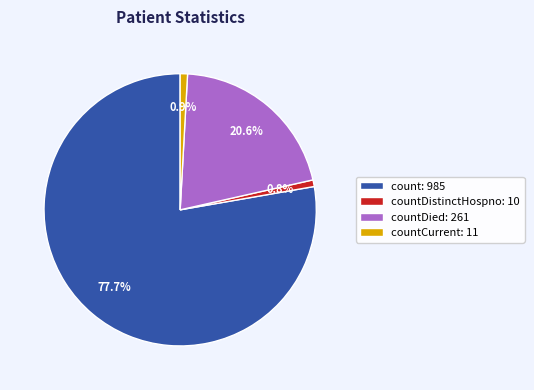

Which category has the biggest portion of the pie?

count: 985